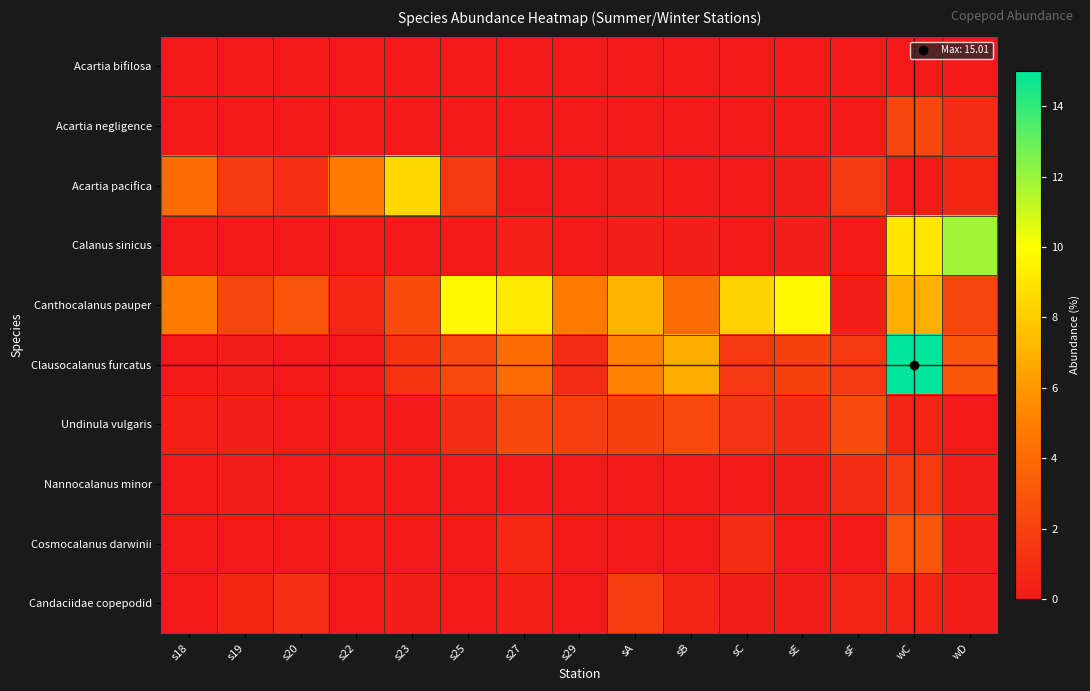

Reading left to right, transcribe all the data shown in this chart.

Acartia bifilosa: s18=0.0	s19=0.0	s20=0.0	s22=0.0	s23=0.0	s25=0.0	s27=0.0	s29=0.0	sA=0.0	sB=0.0	sC=0.0	sE=0.0	sF=0.0	wC=0.0	wD=0.0
Acartia negligence: s18=0.0	s19=0.0	s20=0.0	s22=0.0	s23=0.0	s25=0.0	s27=0.0	s29=0.0	sA=0.0	sB=0.0	sC=0.0	sE=0.0	sF=0.0	wC=2.2	wD=0.9
Acartia pacifica: s18=4.1	s19=1.6	s20=1.1	s22=4.8	s23=8.5	s25=1.5	s27=0.0	s29=0.0	sA=0.3	sB=0.0	sC=0.0	sE=0.3	sF=1.5	wC=0.0	wD=0.6
Calanus sinicus: s18=0.0	s19=0.0	s20=0.0	s22=0.0	s23=0.0	s25=0.0	s27=0.4	s29=0.0	sA=0.3	sB=0.3	sC=0.0	sE=0.3	sF=0.0	wC=9.0	wD=11.8
Canthocalanus pauper: s18=4.8	s19=2.2	s20=2.9	s22=0.7	s23=2.5	s25=9.8	s27=9.1	s29=4.8	sA=7.1	sB=4.0	sC=8.2	sE=9.7	sF=0.3	wC=6.9	wD=2.2
Clausocalanus furcatus: s18=0.0	s19=0.3	s20=0.0	s22=0.0	s23=1.4	s25=2.4	s27=4.2	s29=0.9	sA=5.1	sB=6.8	sC=1.5	sE=1.9	sF=1.5	wC=15.0	wD=3.1
Undinula vulgaris: s18=0.4	s19=0.3	s20=0.0	s22=0.0	s23=0.0	s25=0.9	s27=2.3	s29=1.8	sA=2.0	sB=2.4	sC=1.2	sE=1.0	sF=2.5	wC=0.6	wD=0.0
Nannocalanus minor: s18=0.0	s19=0.3	s20=0.0	s22=0.0	s23=0.0	s25=0.0	s27=0.0	s29=0.0	sA=0.0	sB=0.0	sC=0.0	sE=0.3	sF=0.9	wC=1.5	wD=0.3
Cosmocalanus darwinii: s18=0.0	s19=0.0	s20=0.0	s22=0.0	s23=0.0	s25=0.0	s27=0.8	s29=0.0	sA=0.0	sB=0.0	sC=0.9	sE=0.0	sF=0.0	wC=2.8	wD=0.3
Candaciidae copepodid: s18=0.0	s19=0.6	s20=1.1	s22=0.0	s23=0.3	s25=0.0	s27=0.4	s29=0.0	sA=1.8	sB=0.5	sC=0.2	sE=0.3	sF=0.6	wC=0.6	wD=0.3